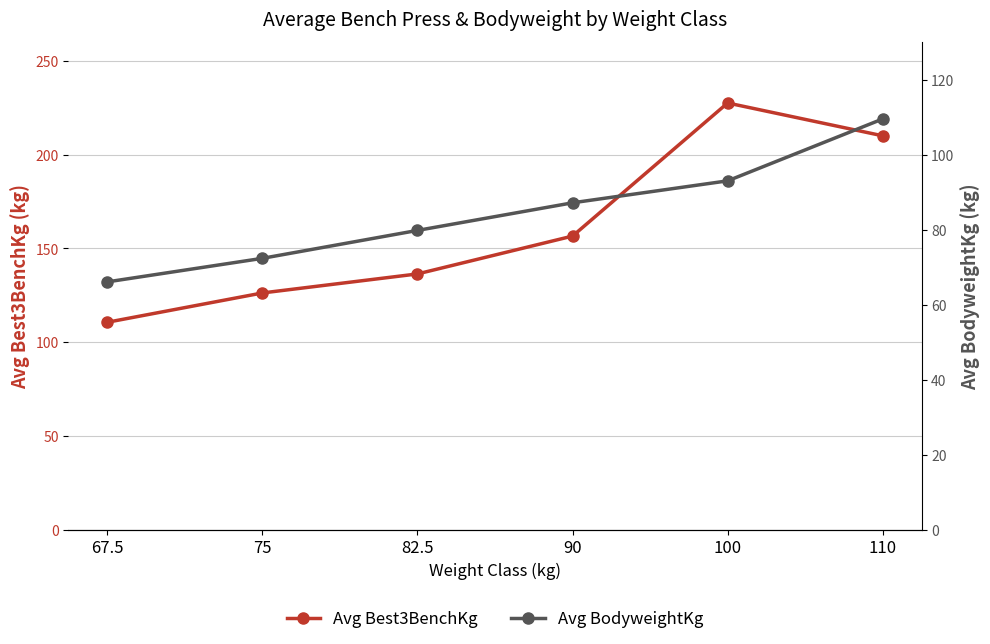

True or false: Avg BodyweightKg has a value of 103.8 at 82.5.

False